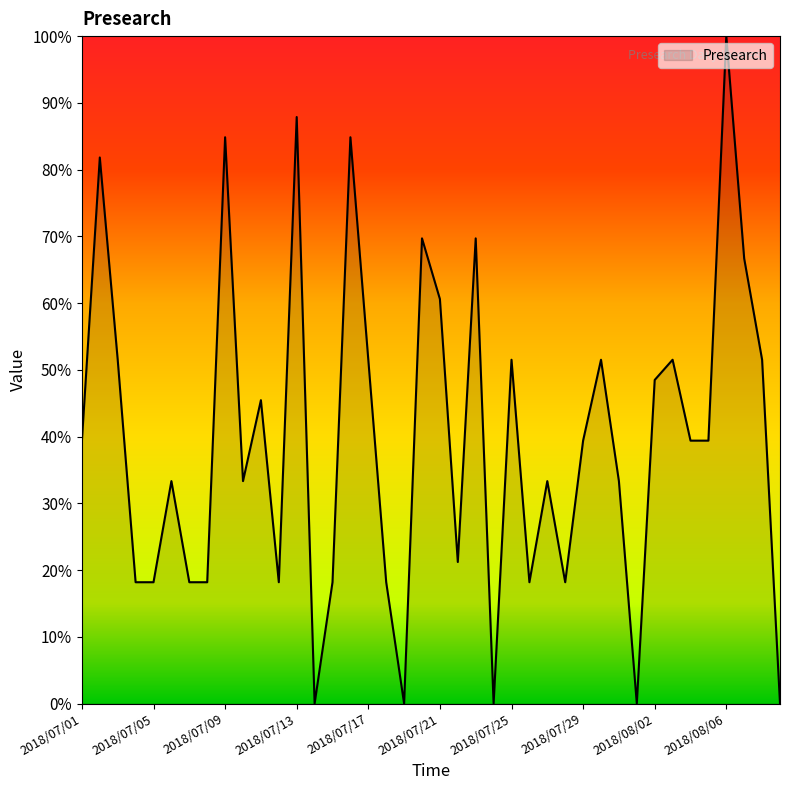

What is the difference between the maximum and minimum values?

100.0